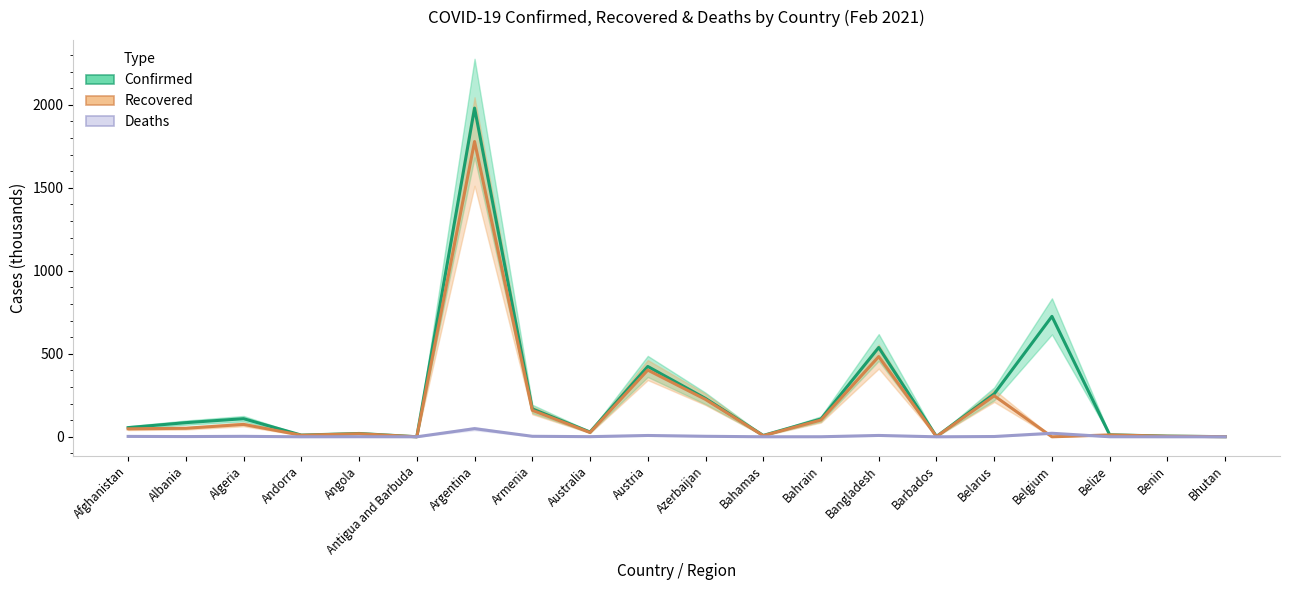

How many values in the Recovered series exceed 48?

10